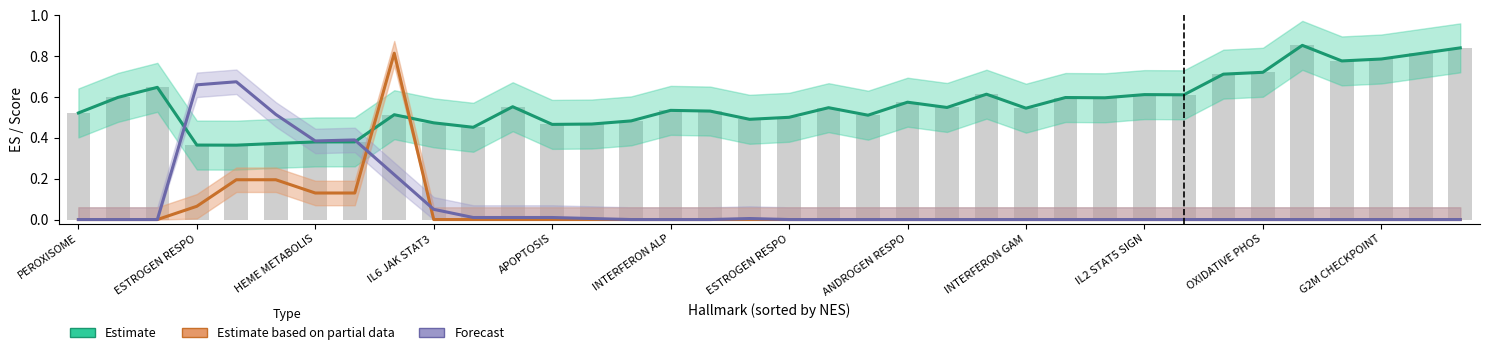

What is the spread (max minus min) of values at 26?

0.6